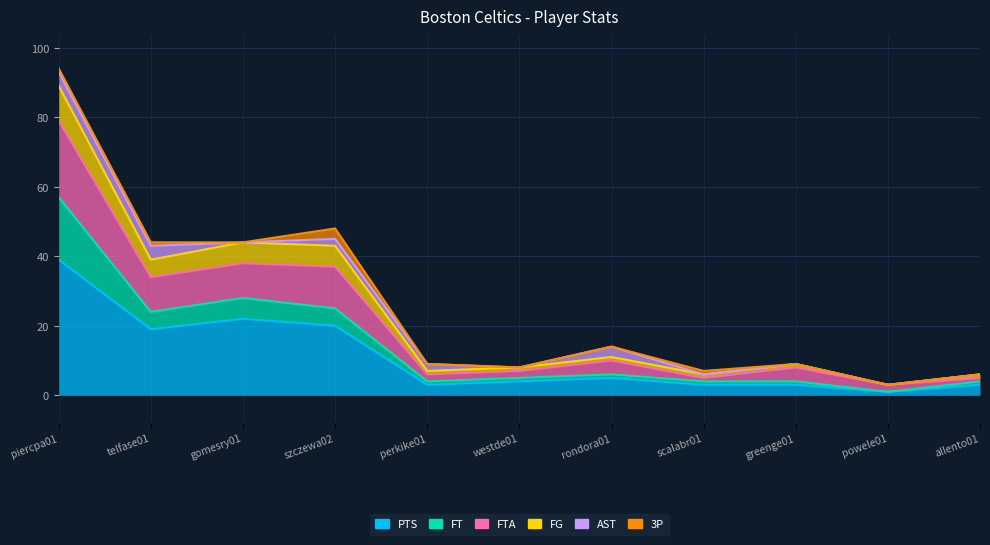

What is the smallest value displayed?

1